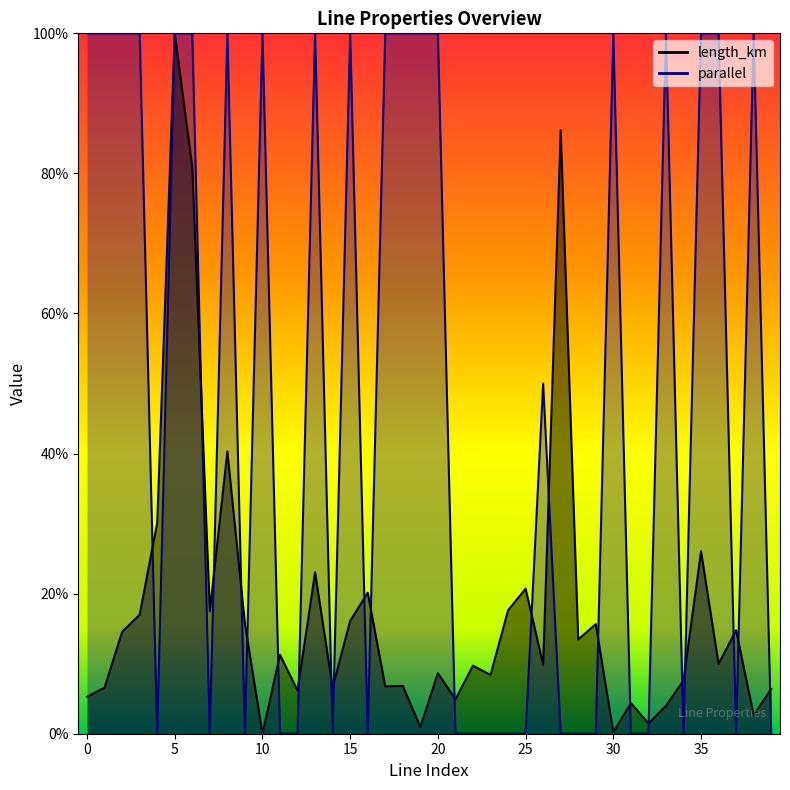

What is the greatest value displayed?

1.0